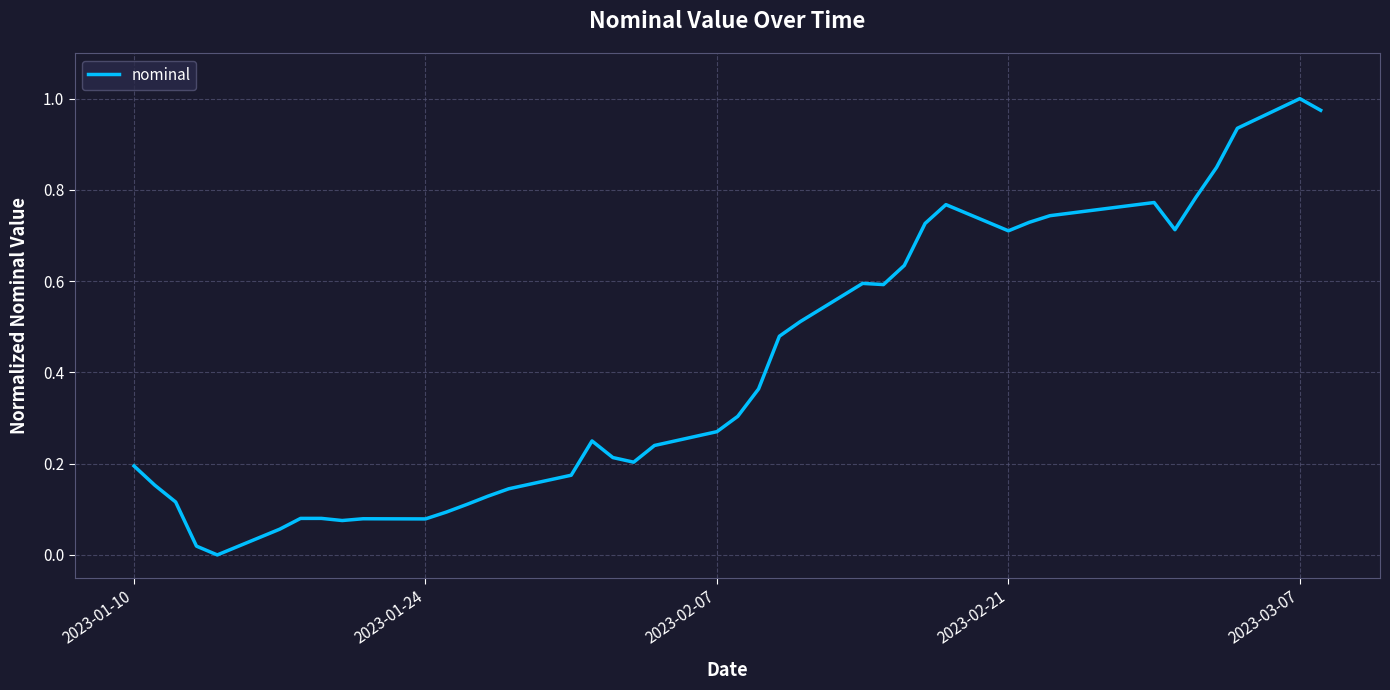

Does the chart have visible grid lines?

Yes